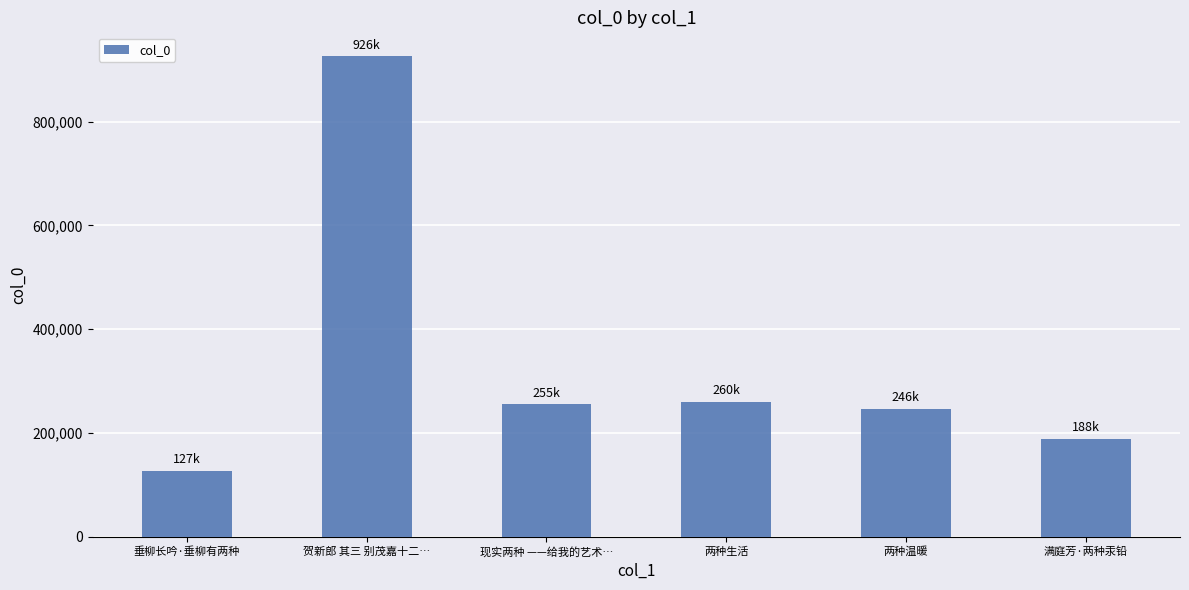

What is the difference between the values at 两种生活 and 满庭芳·两种汞铅?

71686